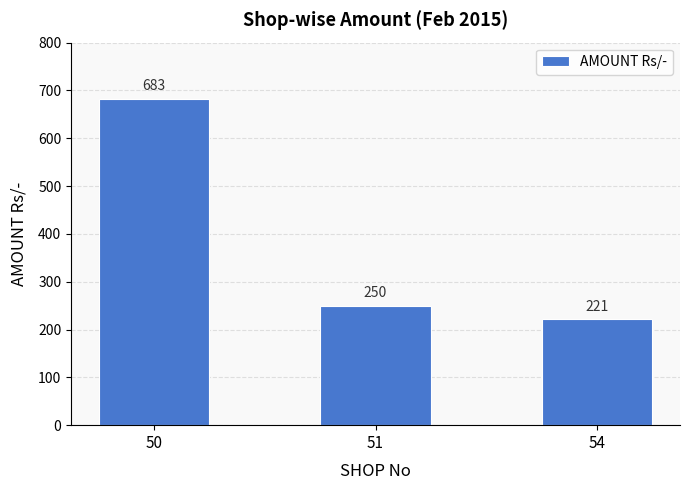

How many series are shown in this chart?

1